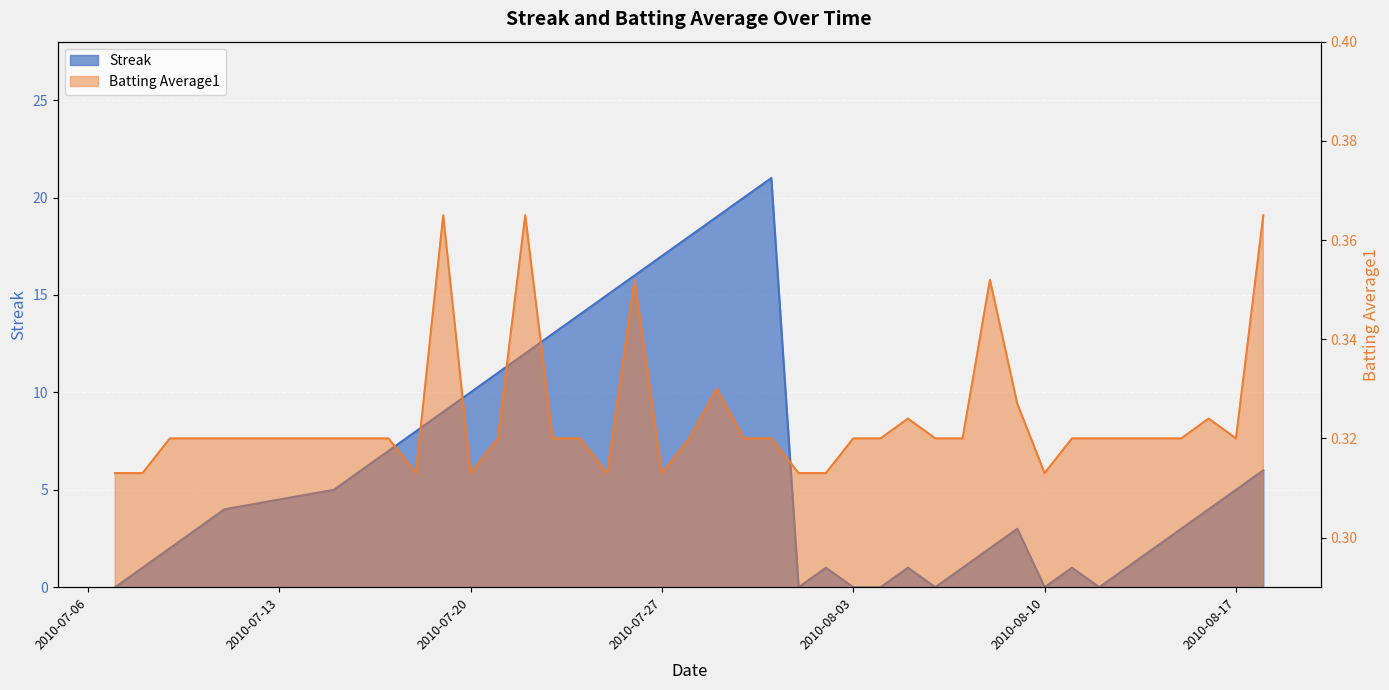

True or false: Streak and Batting Average1 intersect in this chart.

True